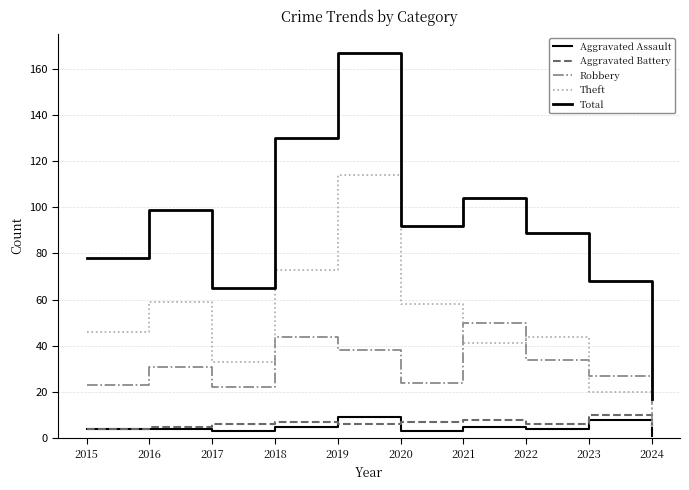

Count the number of data series in this chart.

5